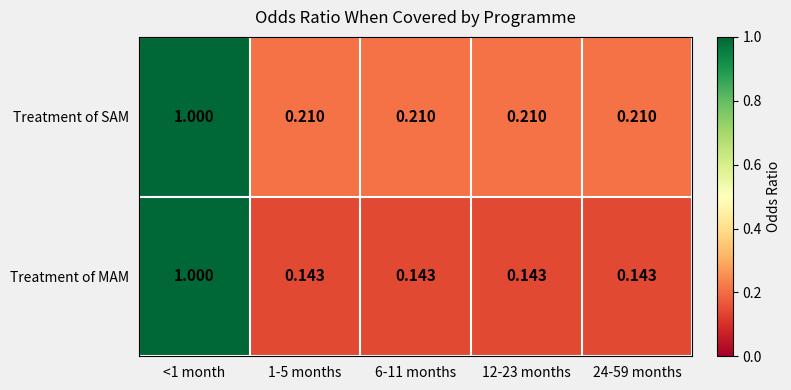

Which series has the largest total across all categories?

Treatment of SAM